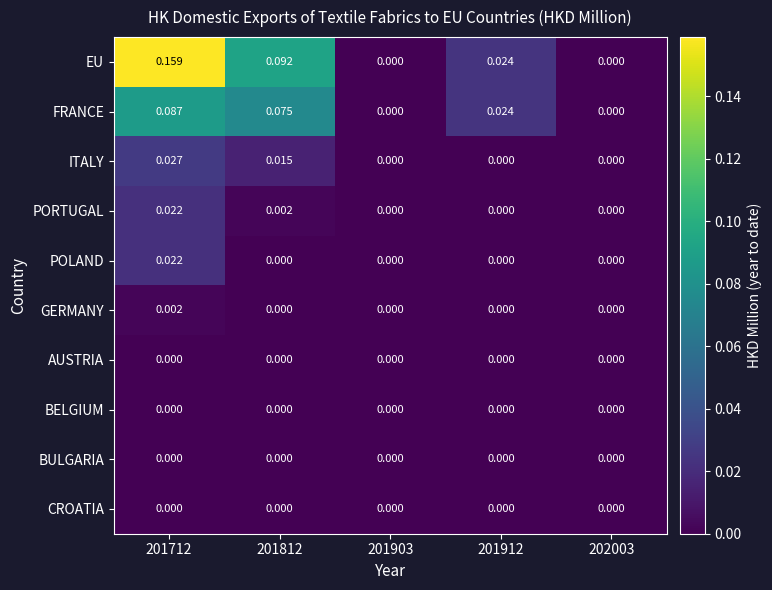

How many series are shown in this chart?

10